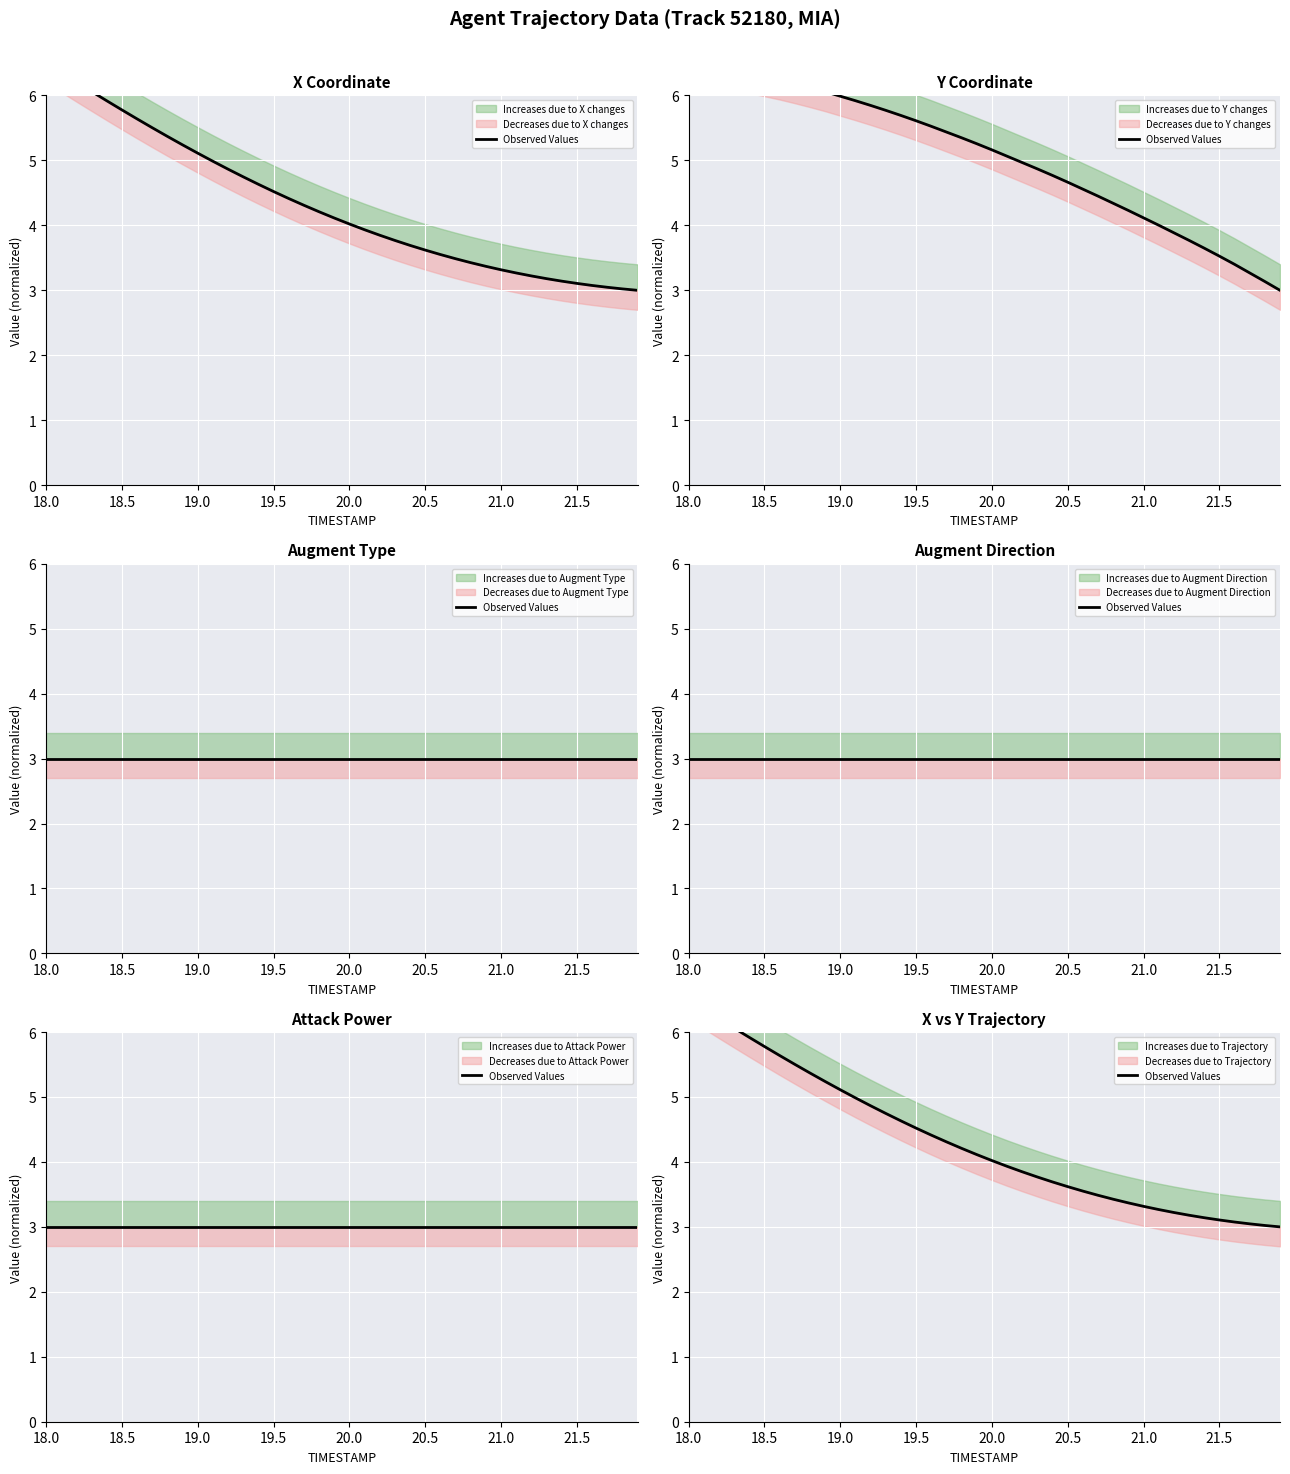

What is the greatest value displayed?

6.5